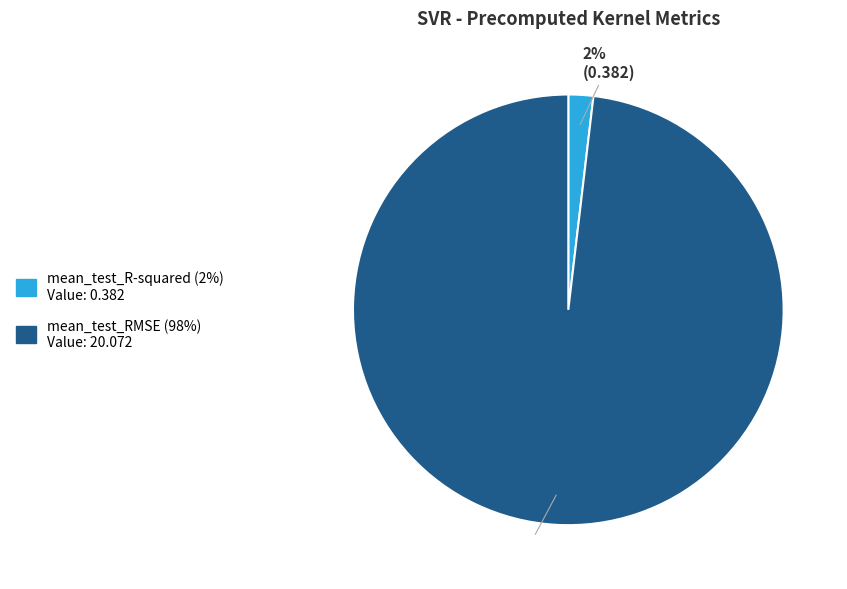

The mean_test_RMSE slice represents 87% of the pie. True or false?

False